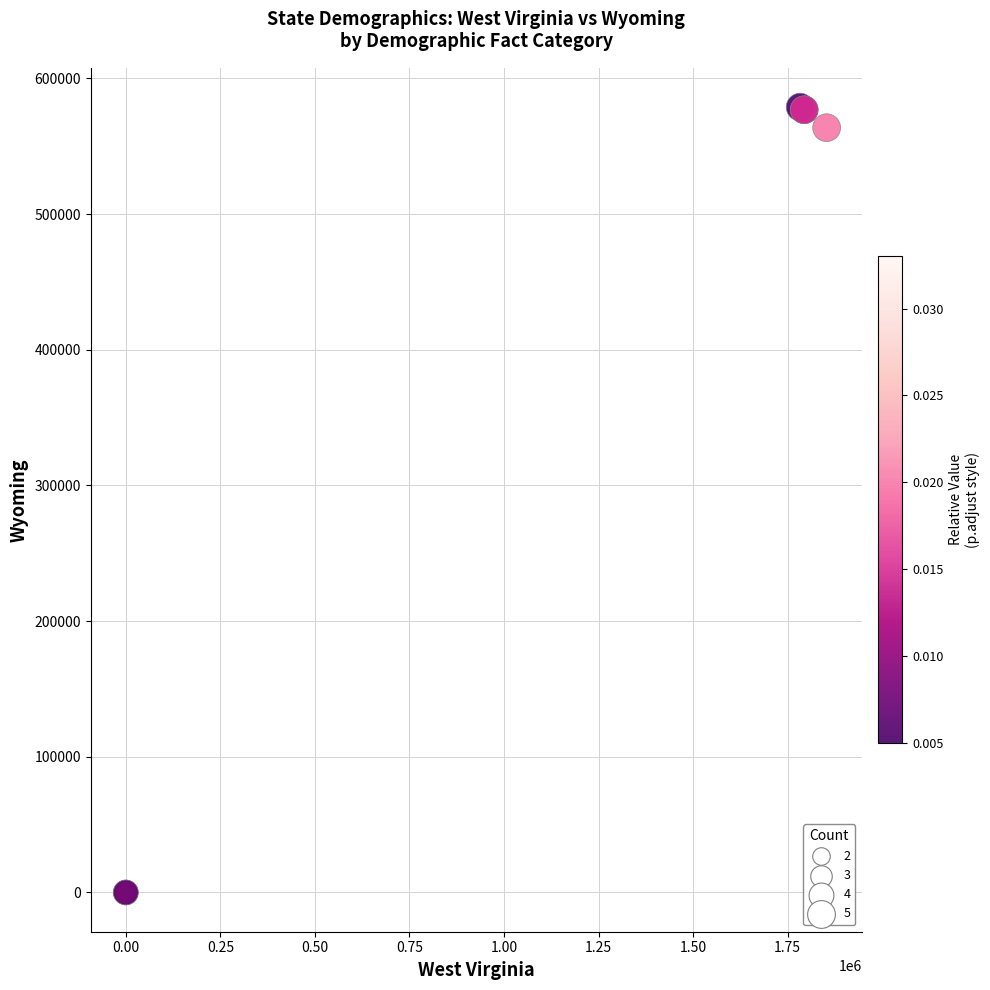

What Y value in the scatter plot is closest to 289401?

563626.0